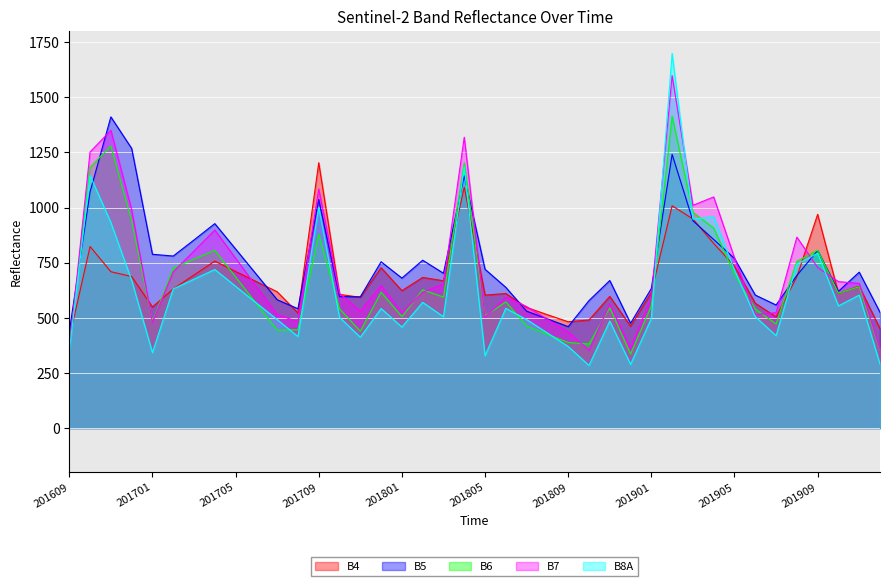

What is the difference between the second highest and minimum values in the B7 series?

997